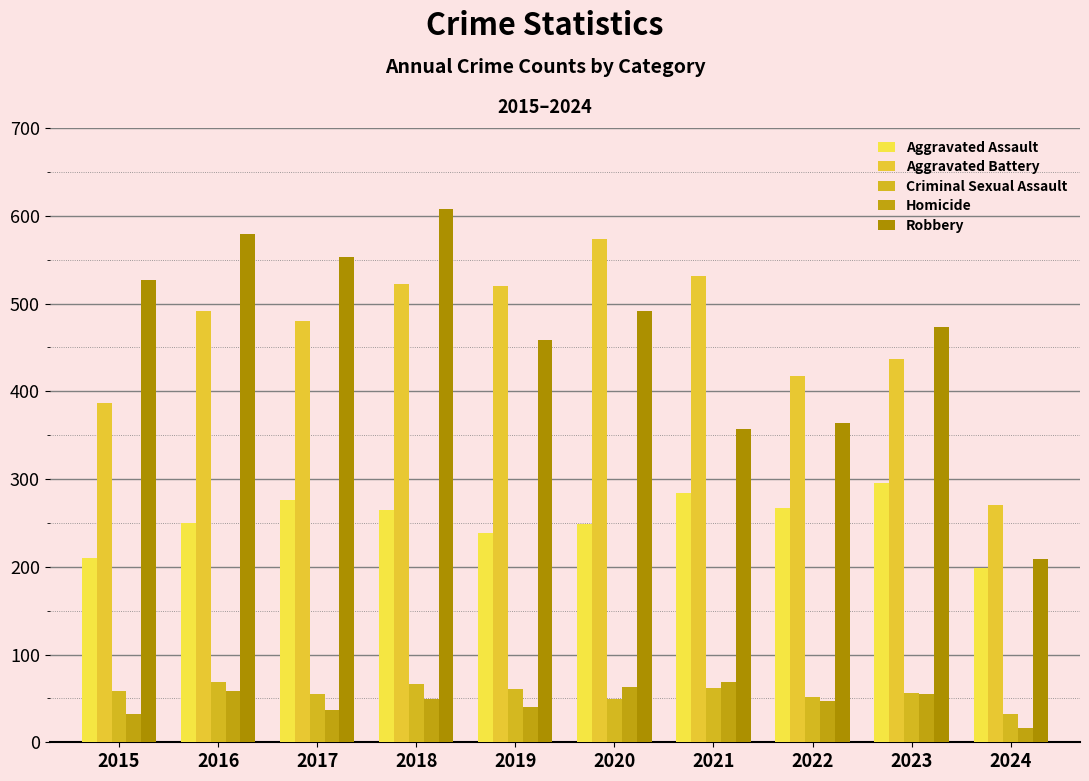

How many bars are there in each group?

5